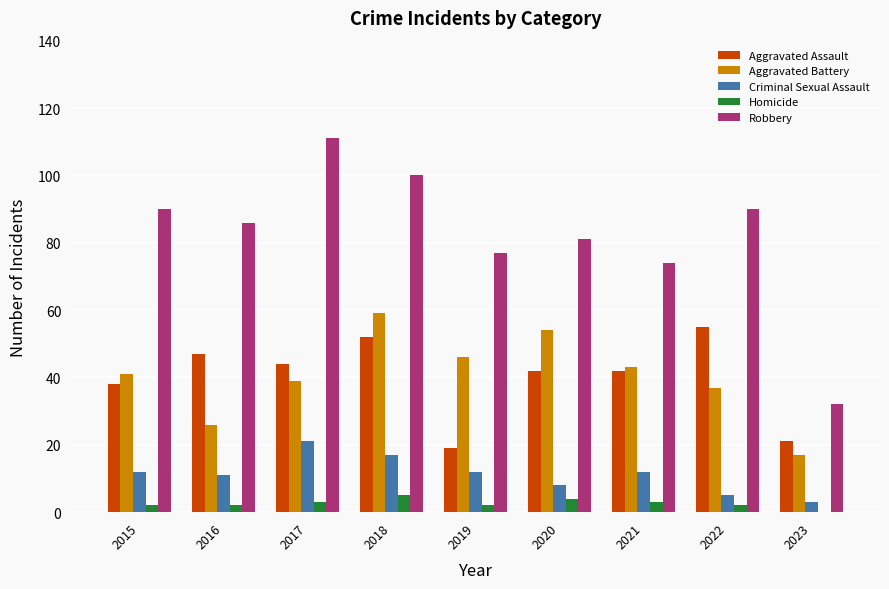

What is the sum of the Homicide values at 2017 and 2021?

6